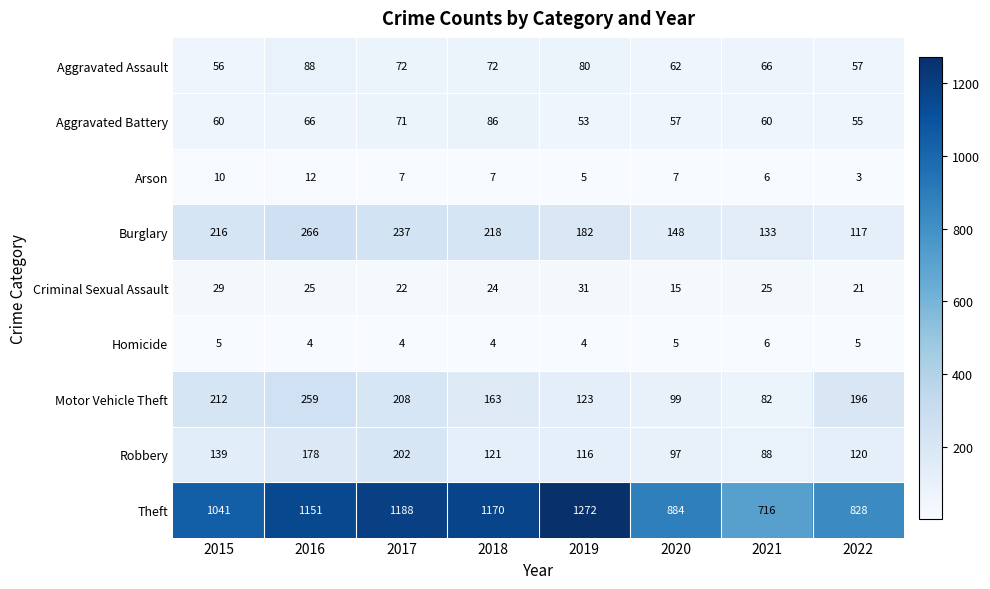

At which category is the sum across all series the highest?

2016